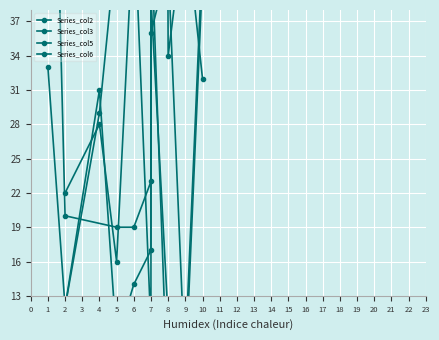

What is the spread (max minus min) of values at 5?

42